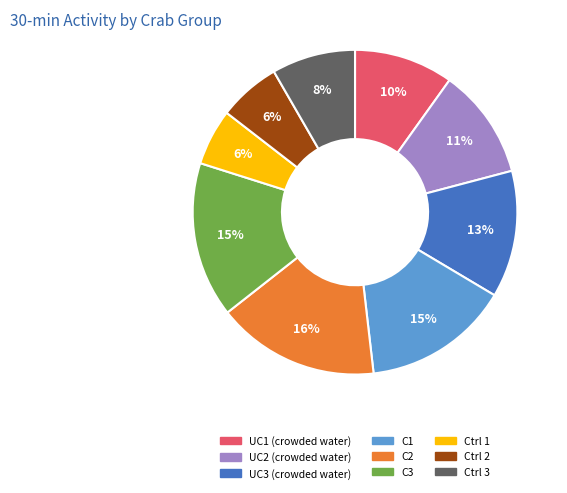

To the nearest percent, what is the combined percentage of C3 and C1?

30%